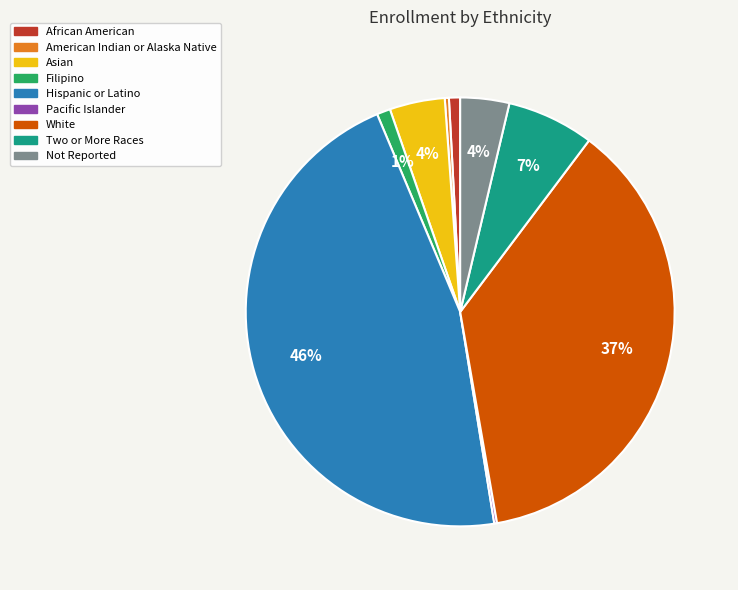

Do African American and White together represent more than half of the pie?

No